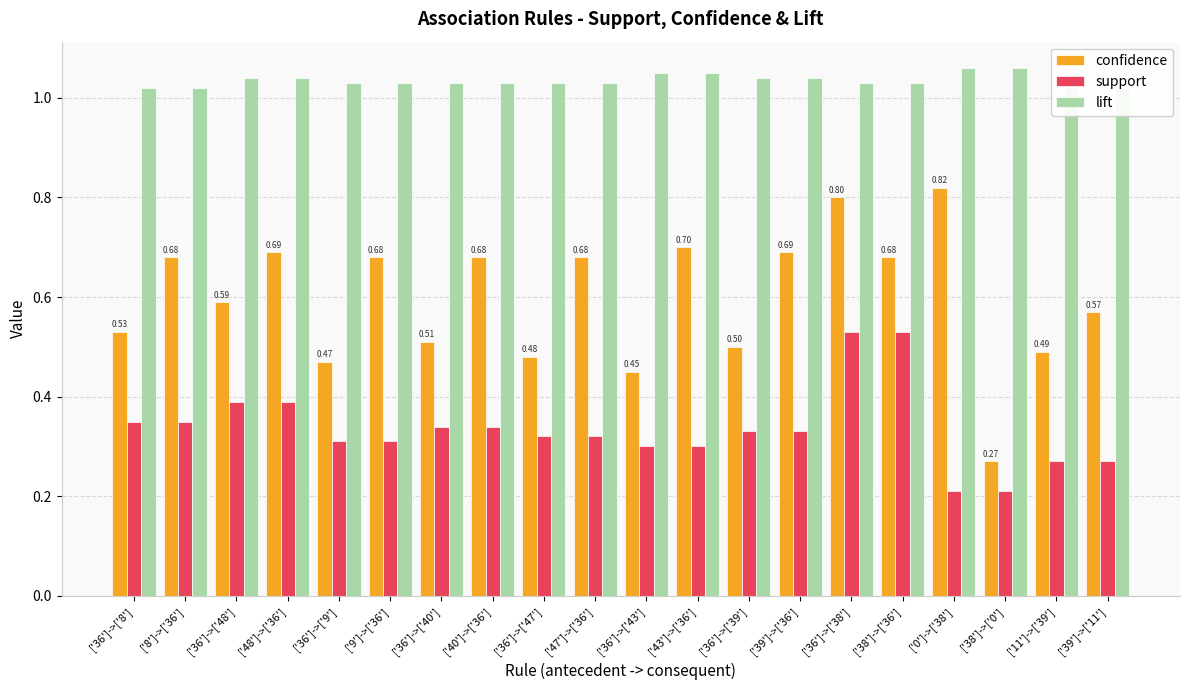

Reading left to right, transcribe all the data shown in this chart.

confidence: ['36']->['8']=0.5	['8']->['36']=0.7	['36']->['48']=0.6	['48']->['36']=0.7	['36']->['9']=0.5	['9']->['36']=0.7	['36']->['40']=0.5	['40']->['36']=0.7	['36']->['47']=0.5	['47']->['36']=0.7	['36']->['43']=0.5	['43']->['36']=0.7	['36']->['39']=0.5	['39']->['36']=0.7	['36']->['38']=0.8	['38']->['36']=0.7	['0']->['38']=0.8	['38']->['0']=0.3	['11']->['39']=0.5	['39']->['11']=0.6
support: ['36']->['8']=0.3	['8']->['36']=0.3	['36']->['48']=0.4	['48']->['36']=0.4	['36']->['9']=0.3	['9']->['36']=0.3	['36']->['40']=0.3	['40']->['36']=0.3	['36']->['47']=0.3	['47']->['36']=0.3	['36']->['43']=0.3	['43']->['36']=0.3	['36']->['39']=0.3	['39']->['36']=0.3	['36']->['38']=0.5	['38']->['36']=0.5	['0']->['38']=0.2	['38']->['0']=0.2	['11']->['39']=0.3	['39']->['11']=0.3
lift: ['36']->['8']=1.0	['8']->['36']=1.0	['36']->['48']=1.0	['48']->['36']=1.0	['36']->['9']=1.0	['9']->['36']=1.0	['36']->['40']=1.0	['40']->['36']=1.0	['36']->['47']=1.0	['47']->['36']=1.0	['36']->['43']=1.1	['43']->['36']=1.1	['36']->['39']=1.0	['39']->['36']=1.0	['36']->['38']=1.0	['38']->['36']=1.0	['0']->['38']=1.1	['38']->['0']=1.1	['11']->['39']=1.0	['39']->['11']=1.0